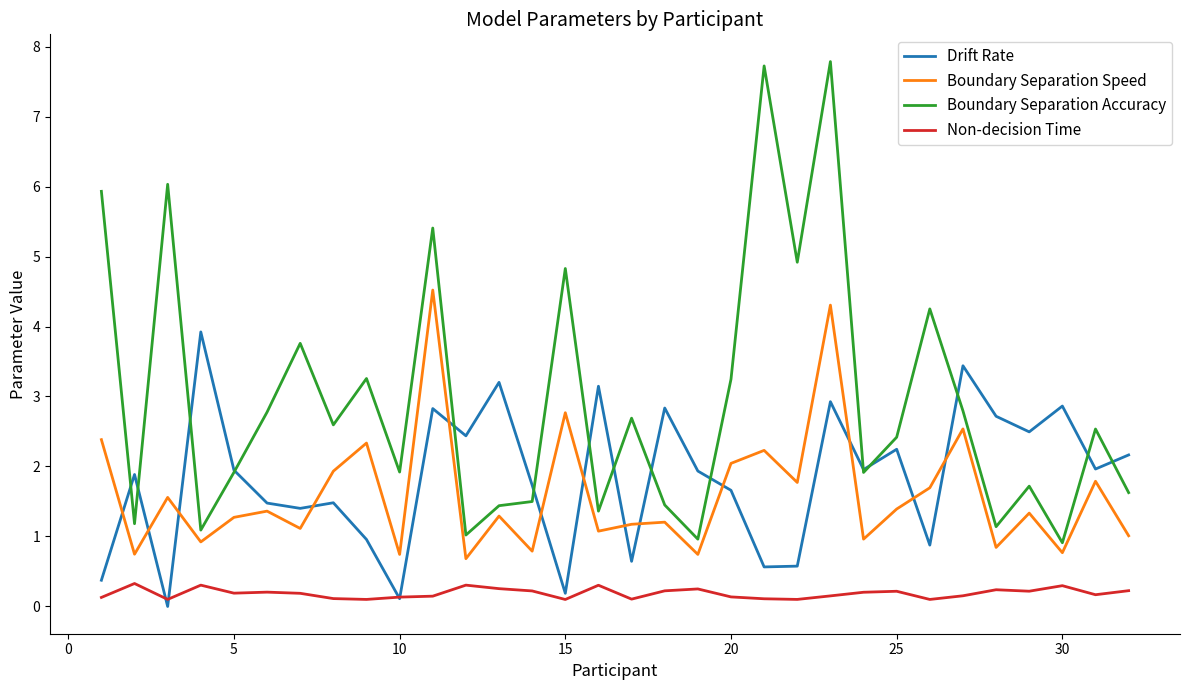

Rank the series by their maximum value, from lowest to highest.

Non-decision Time, Drift Rate, Boundary Separation Speed, Boundary Separation Accuracy